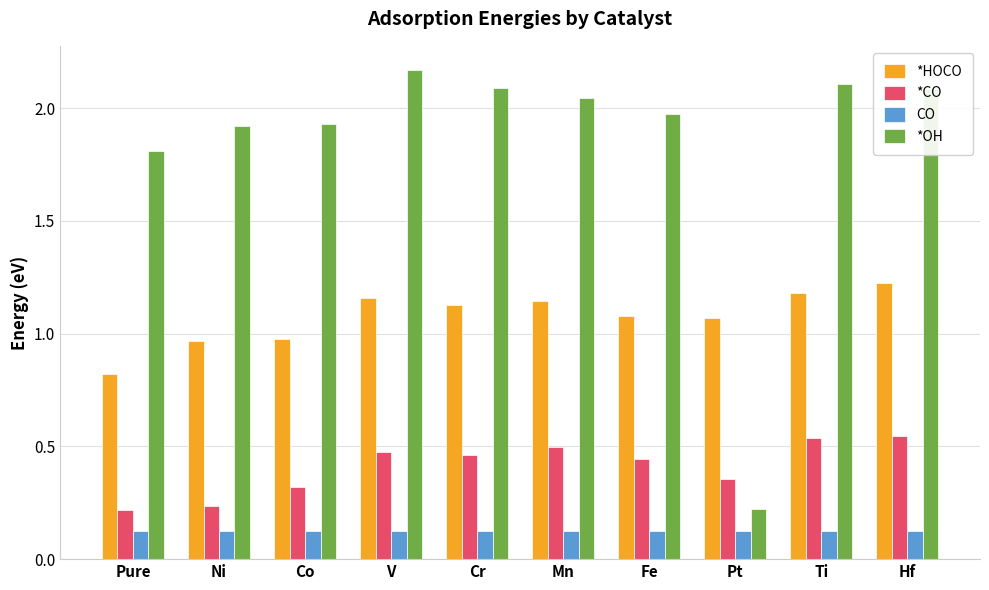

Where is *CO nearest to the value 0?

Pure